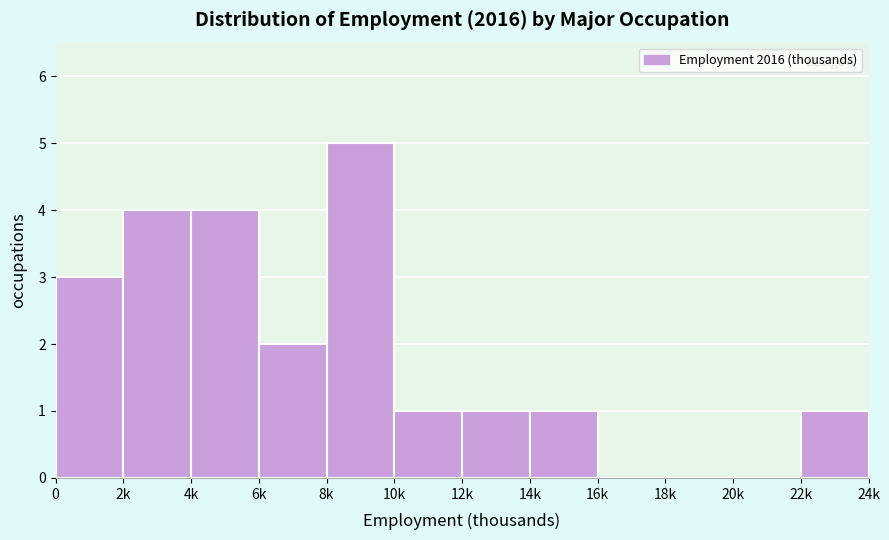

Reading left to right, what are all the values shown in this chart?

0=3	2k=4	4k=4	6k=2	8k=5	10k=1	12k=1	14k=1	16k=0	18k=0	20k=0	22k=1